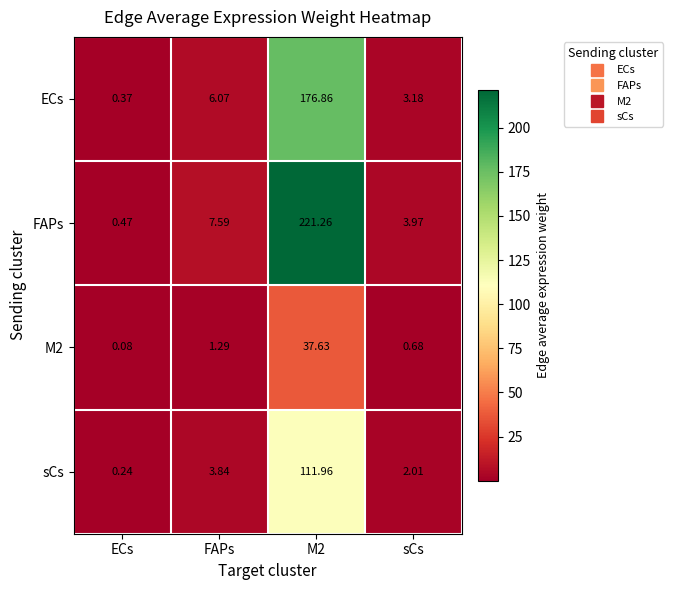

Which category has the lowest value in the FAPs series?

ECs